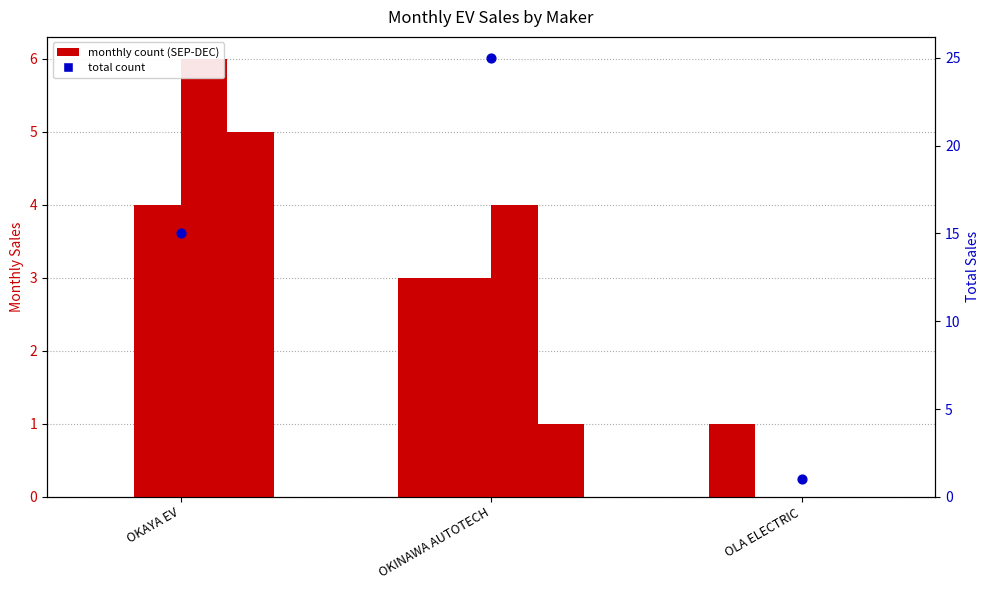

Which series reaches the minimum Y coordinate?

SEP